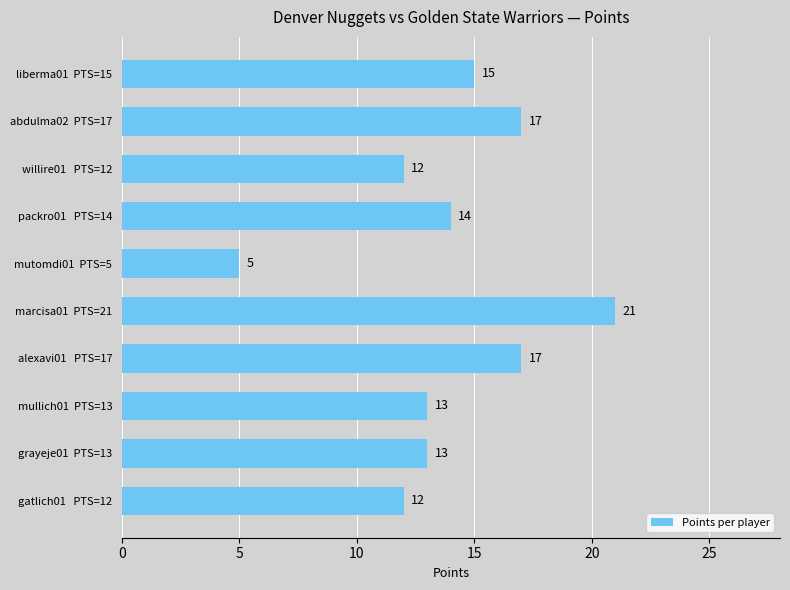

What is the difference between the second highest and minimum values?

12